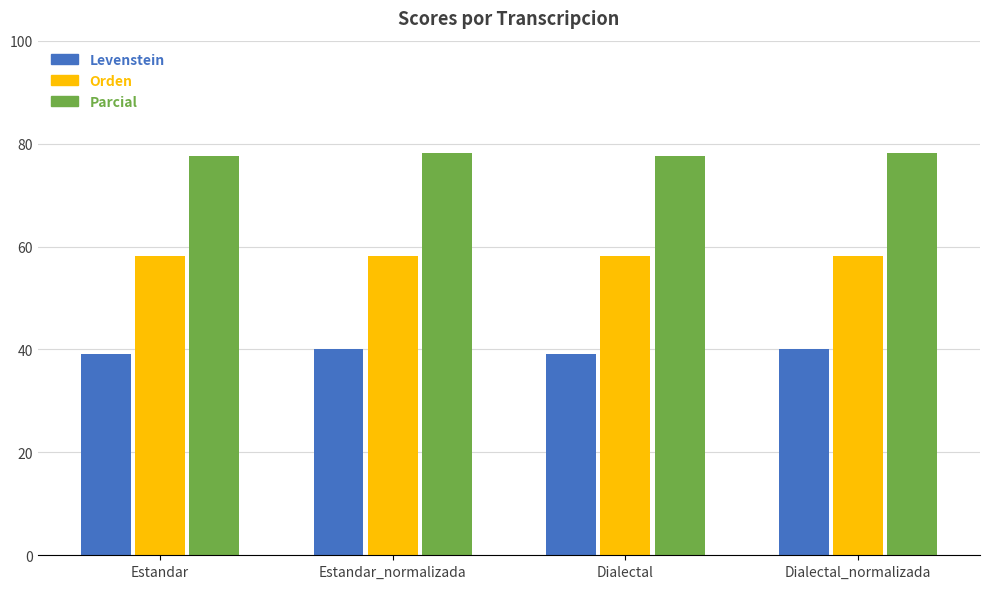

Which series has the largest total across all categories?

Parcial